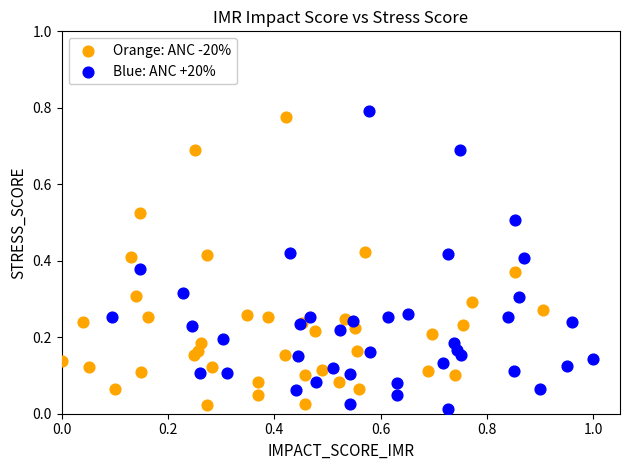

Which series has the widest spread of Y values?

Blue: ANC +20%